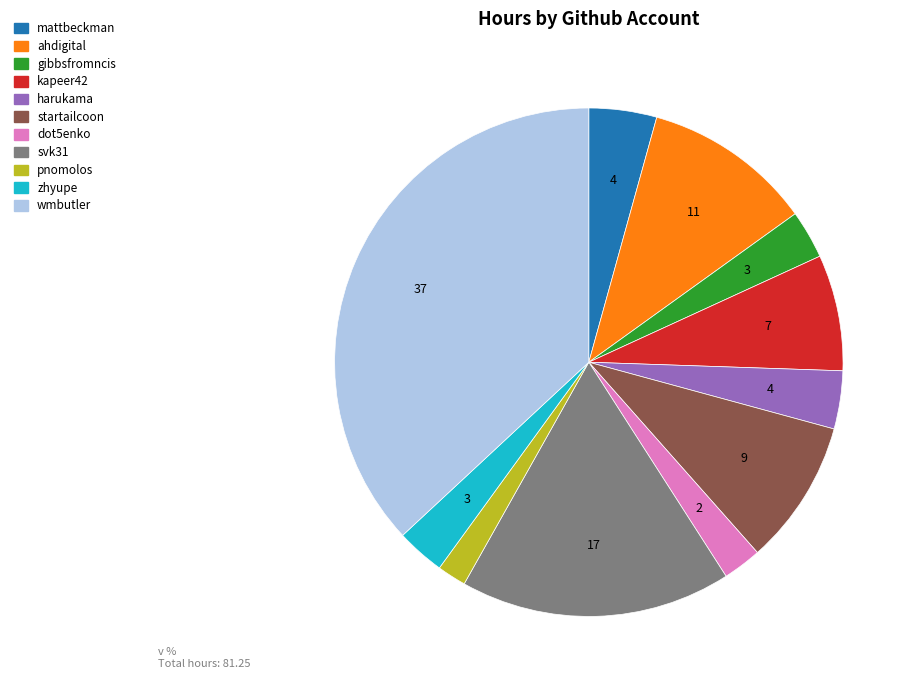

Count the number of slices in the pie.

11